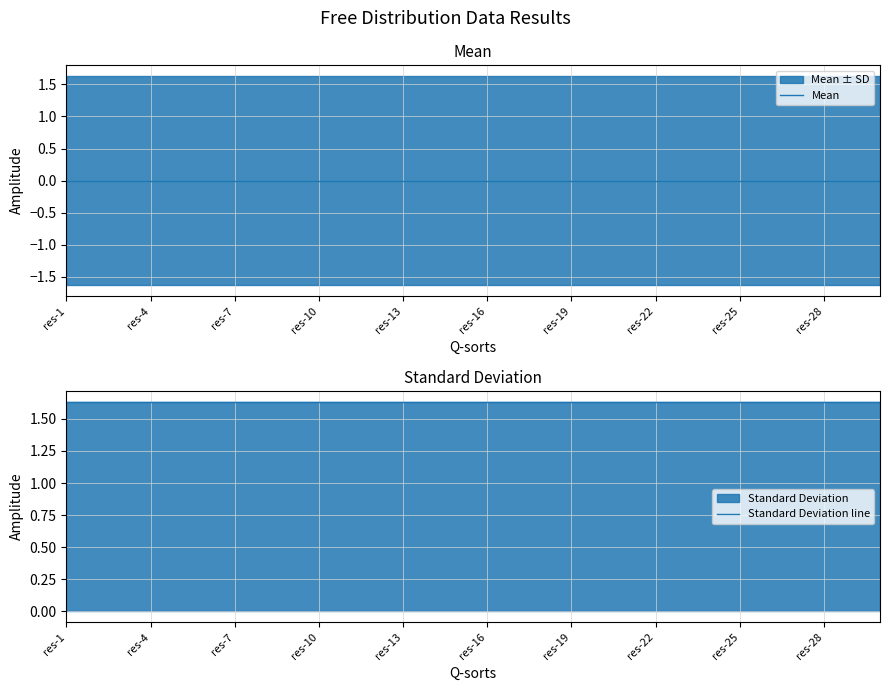

What is the label of the 7th point from the left?

res-7